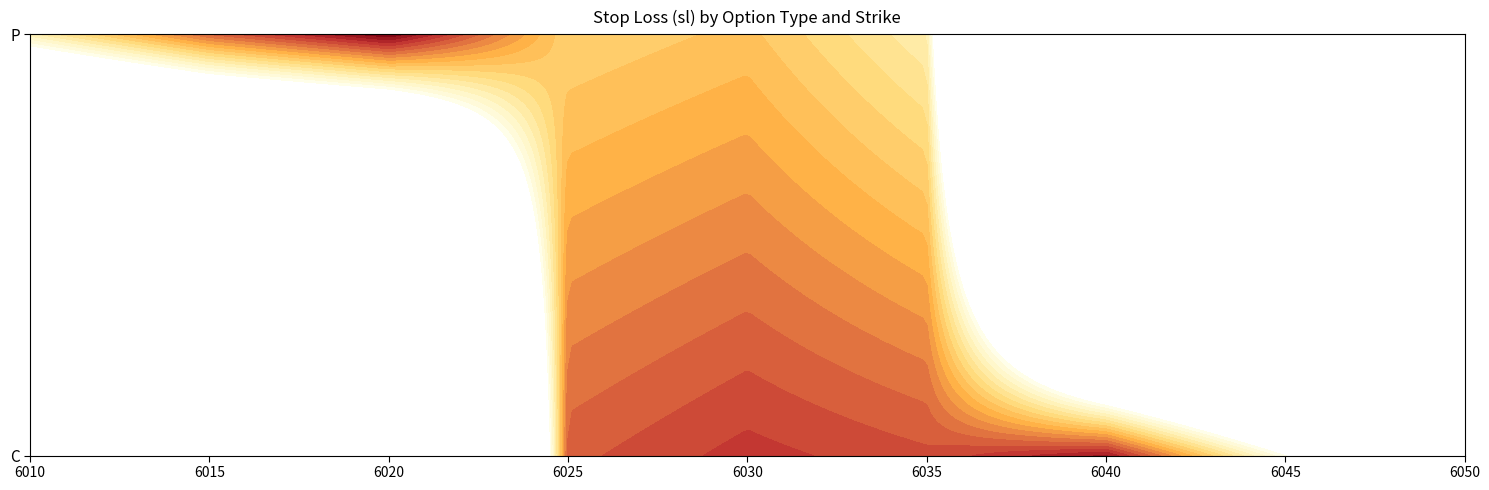

List the series in order of their peak value, highest first.

C, P